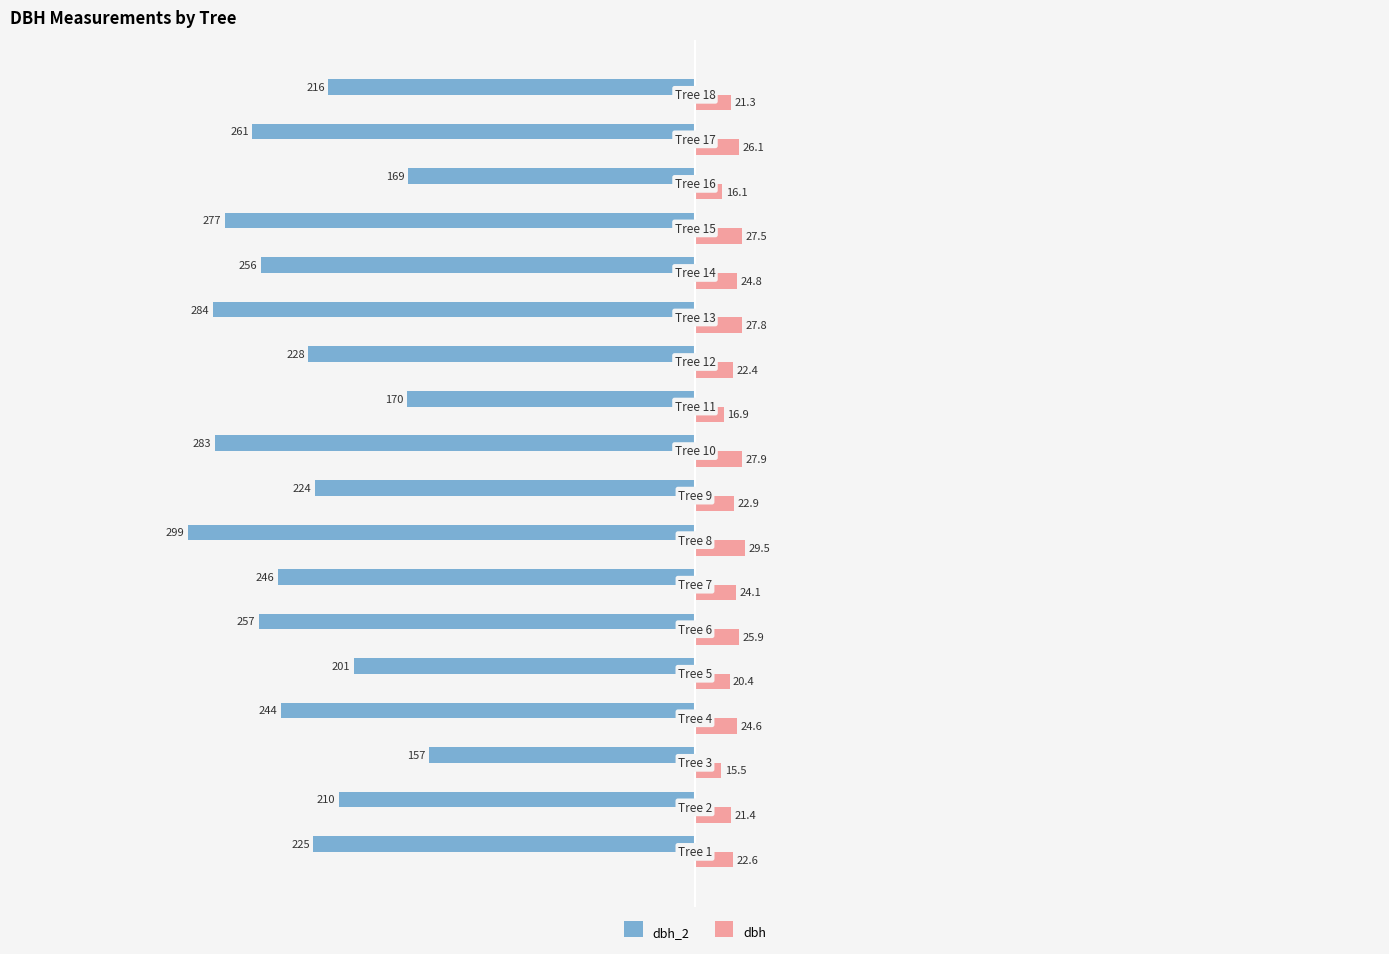

What is the difference between the maximum and minimum values in the dbh_2 series?

142.0